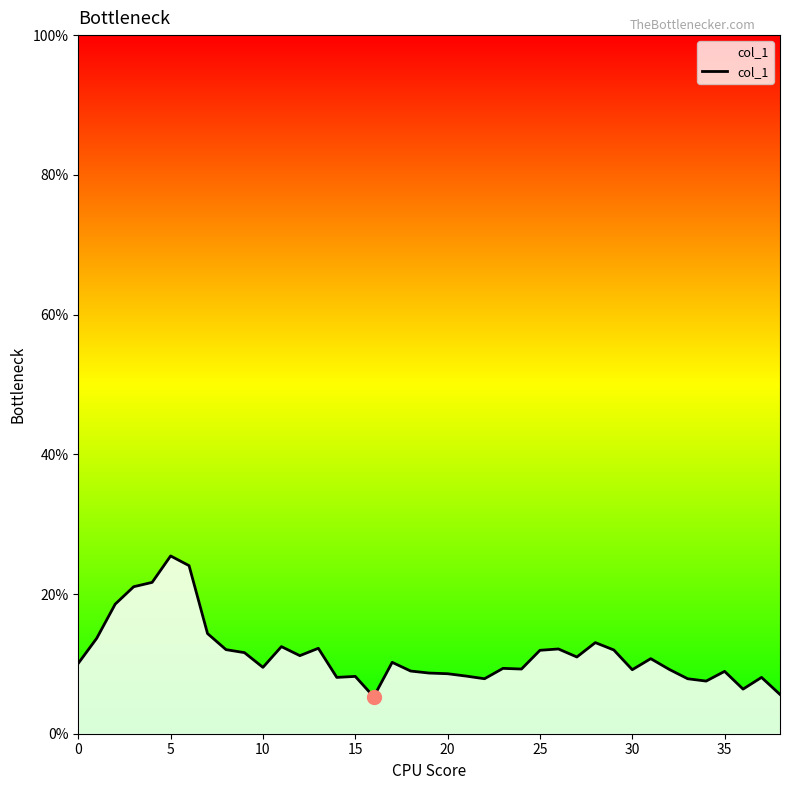

True or false: there are more than 2 points higher than both neighbors.

True